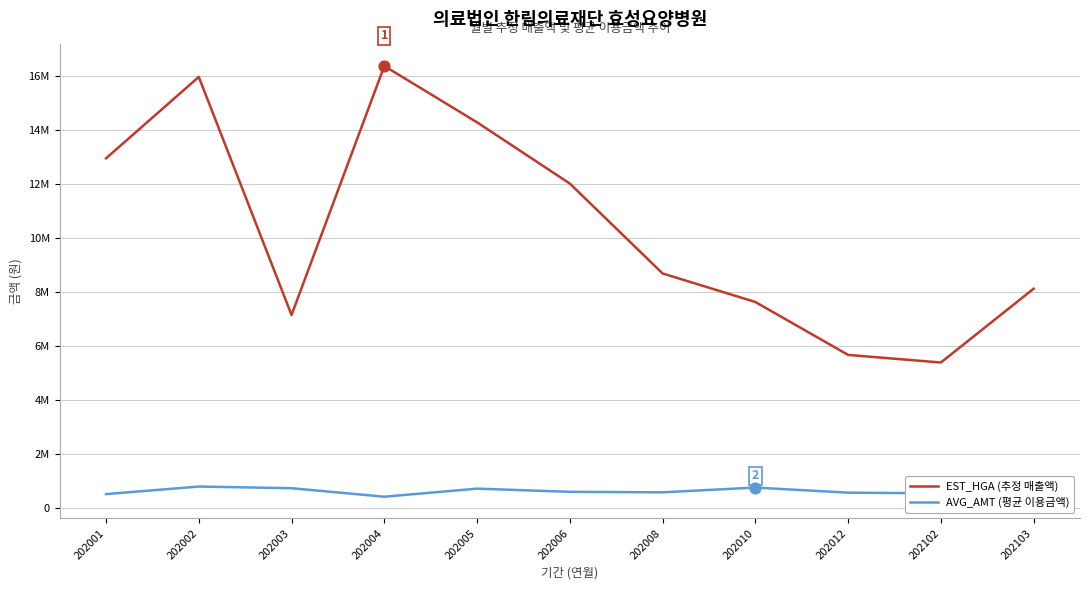

Which series reaches the maximum Y coordinate?

EST_HGA (추정 매출액)